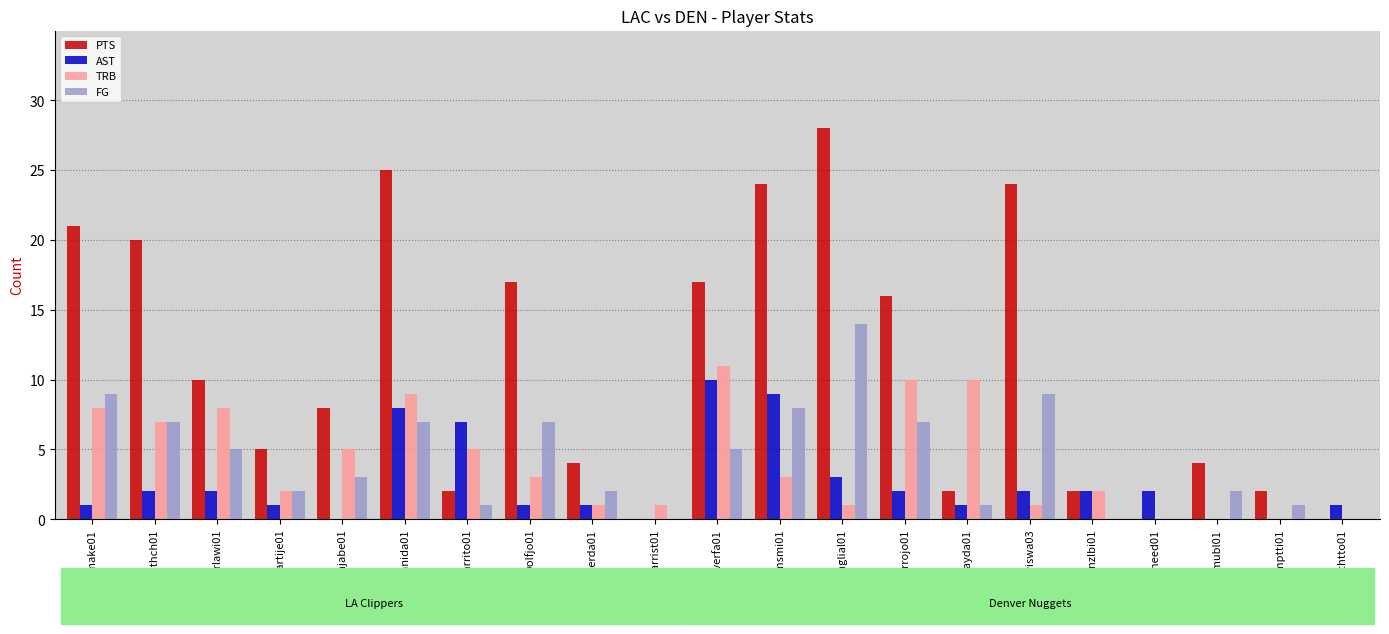

Which label corresponds to the largest value in the chart?

englial01